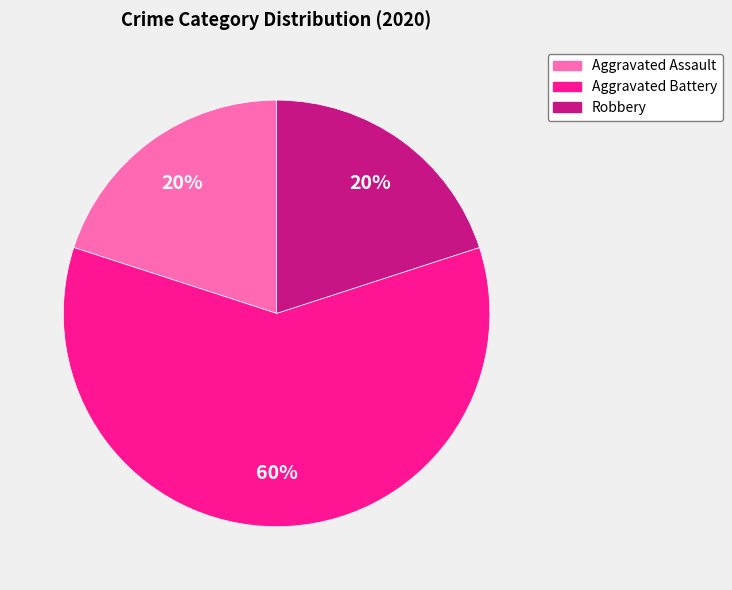

The Aggravated Battery slice represents 60% of the pie. True or false?

True